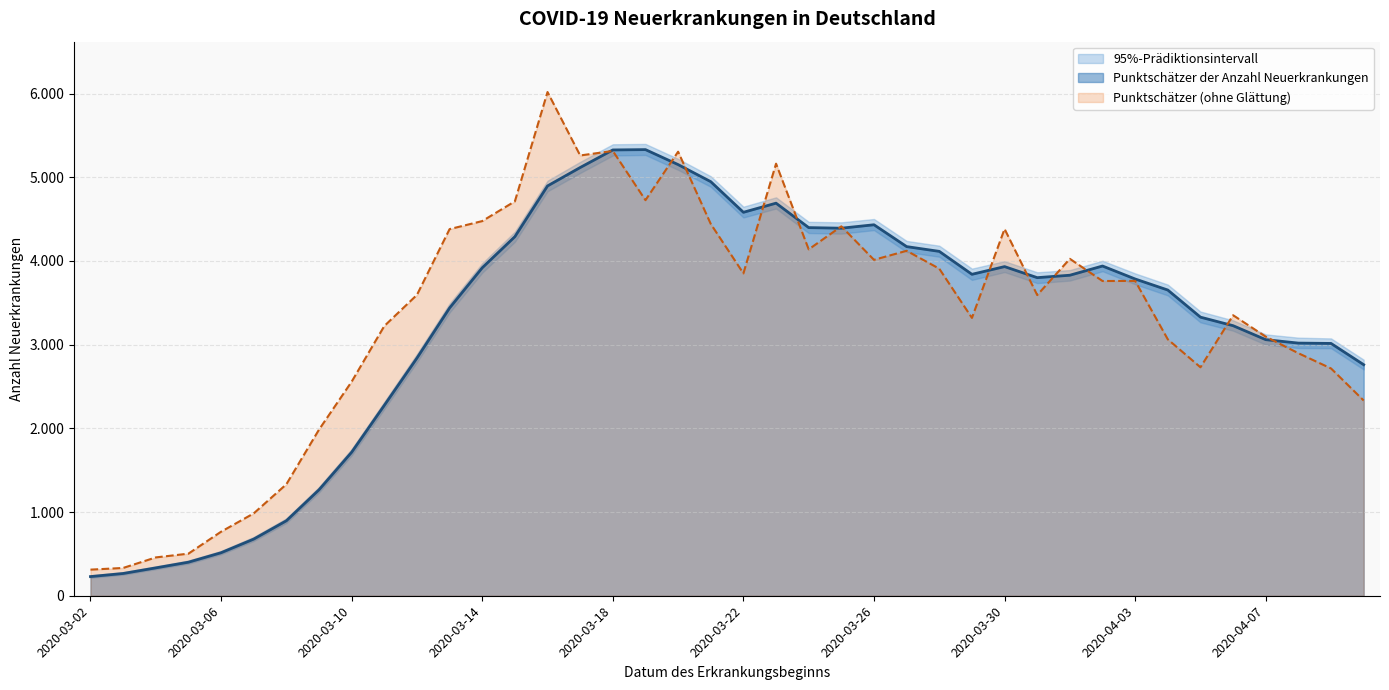

The value of Punktschätzer at 2020-03-17 is 7429. True or false?

False